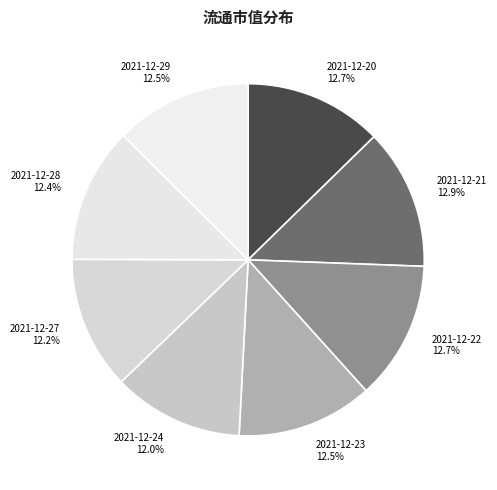

Approximately how many times larger is the value at 2021-12-29 compared to 2021-12-21?

1.0